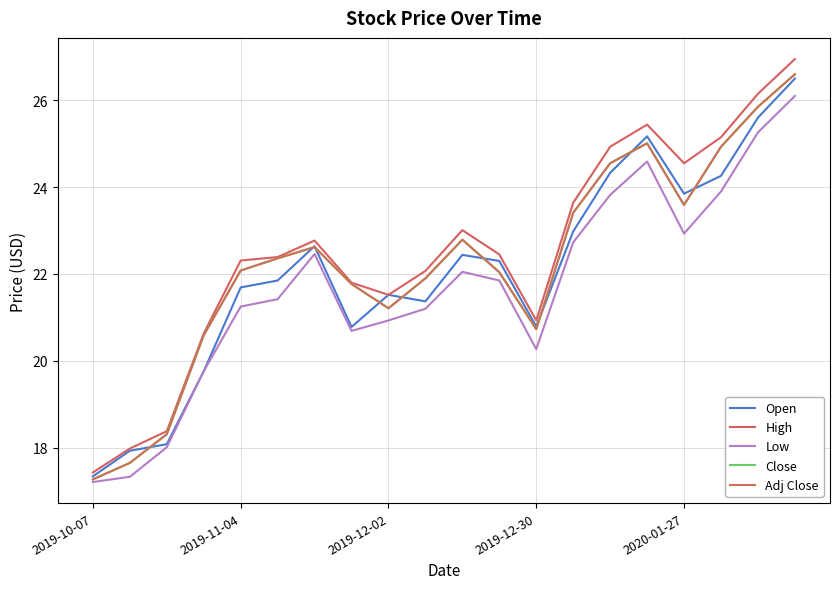

What is the smallest value displayed?

17.2